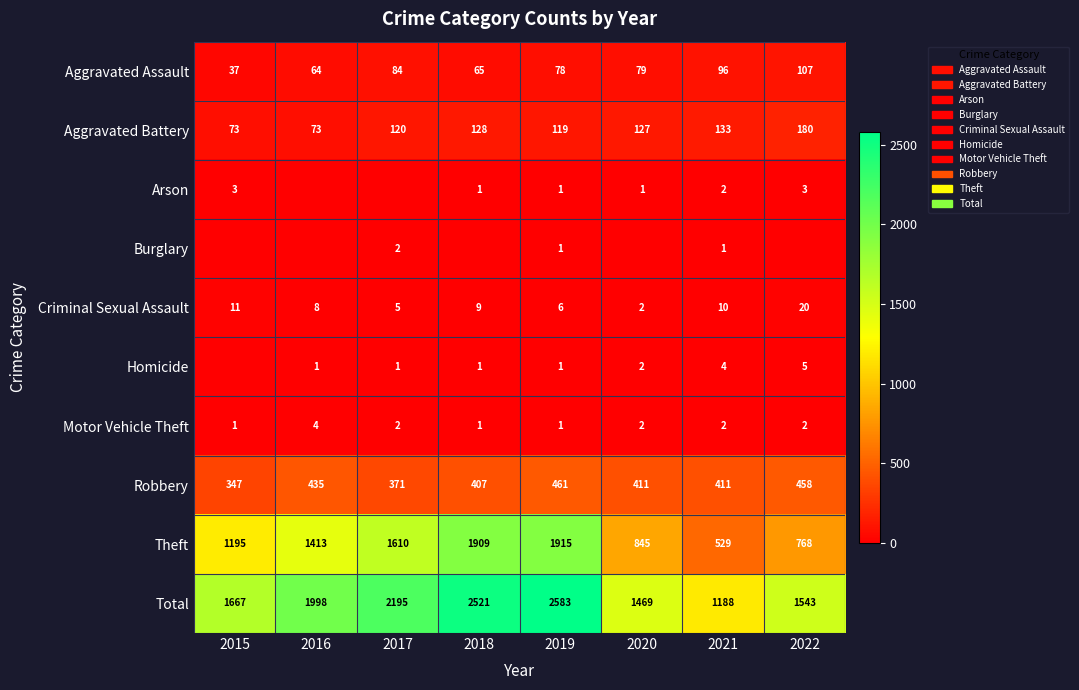

At which label does Robbery first exceed 411?

2016